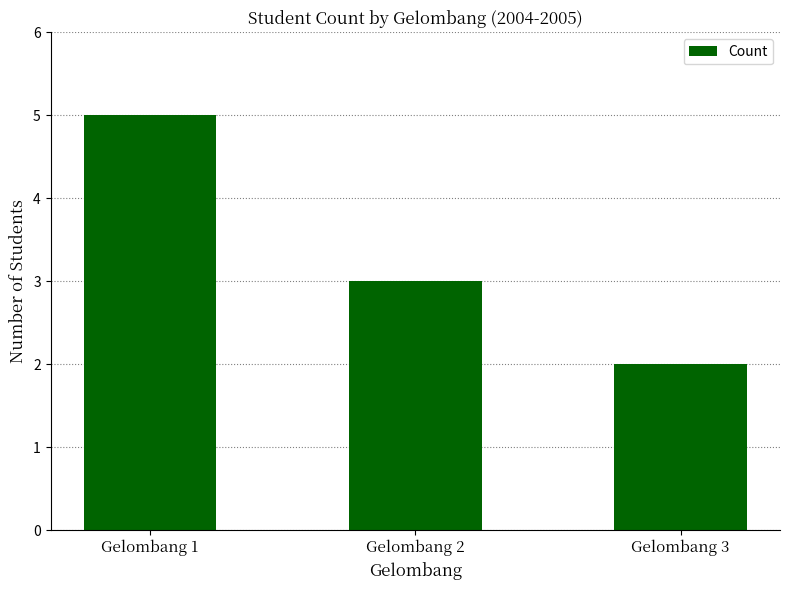

What is the value of the 3rd bar from the left?

2